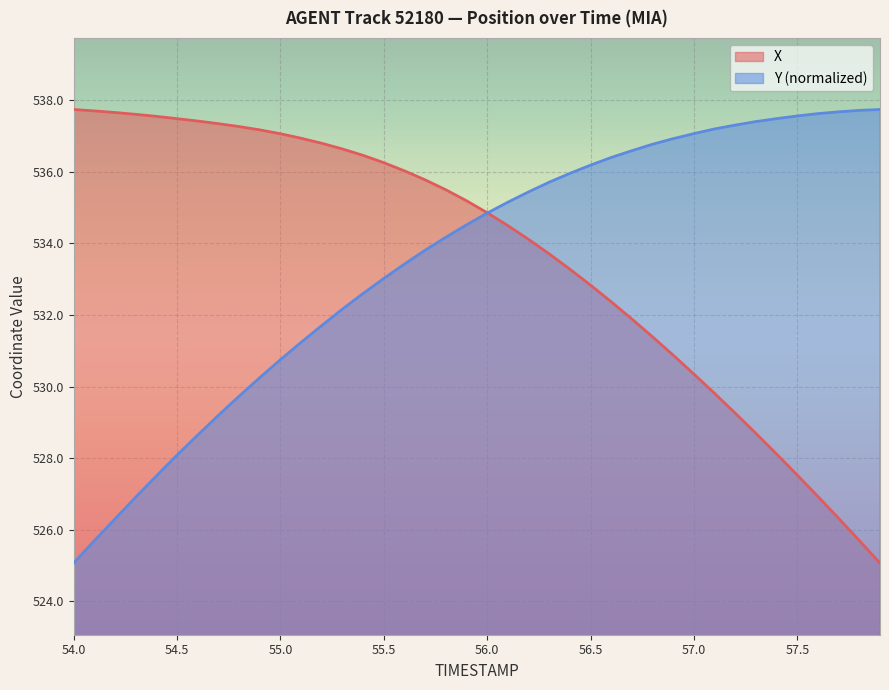

How many lines are shown in the chart?

2